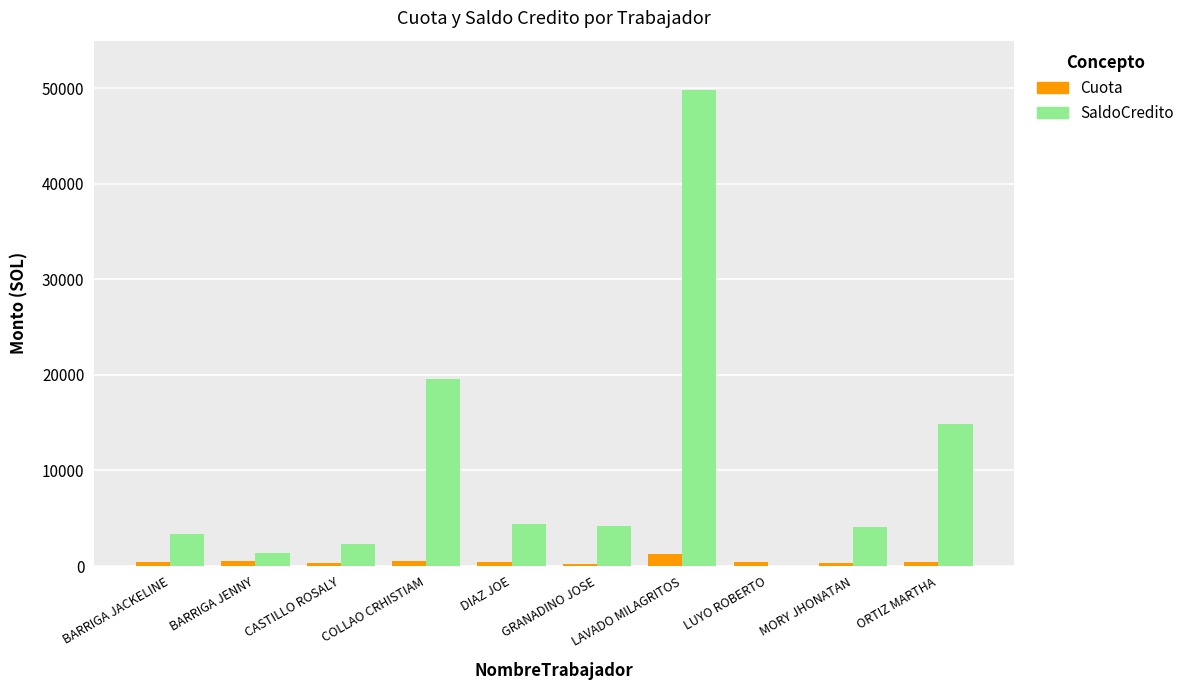

The SaldoCredito series shows 19588.3 at COLLAO CRHISTIAM. True or false?

True